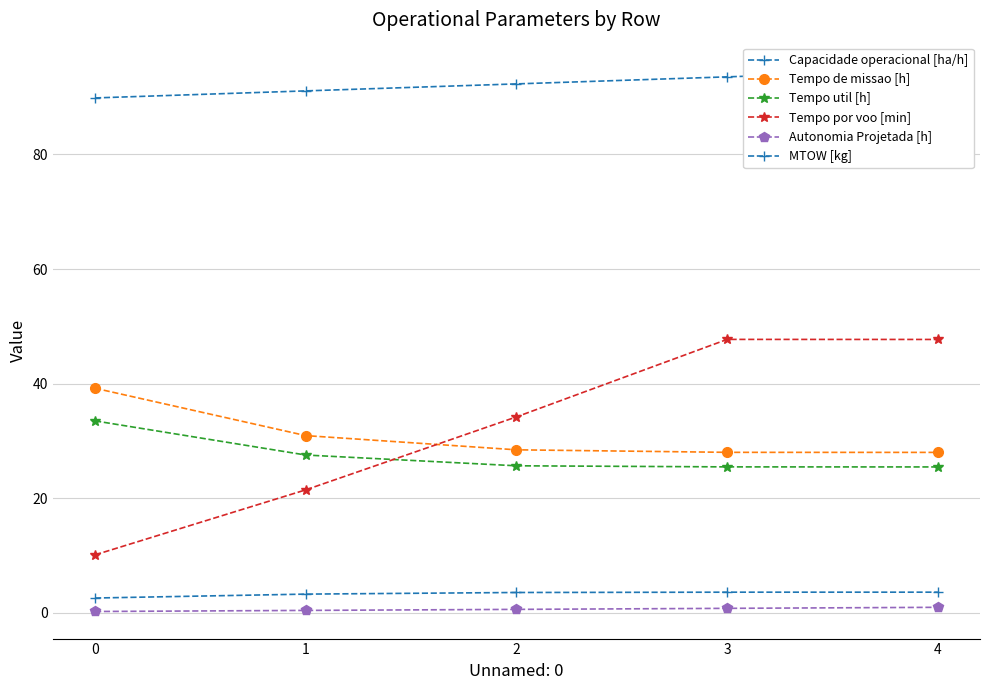

At 1, list the series in order from largest to smallest.

MTOW [kg], Tempo de missao [h], Tempo util [h], Tempo por voo [min], Capacidade operacional [ha/h], Autonomia Projetada [h]